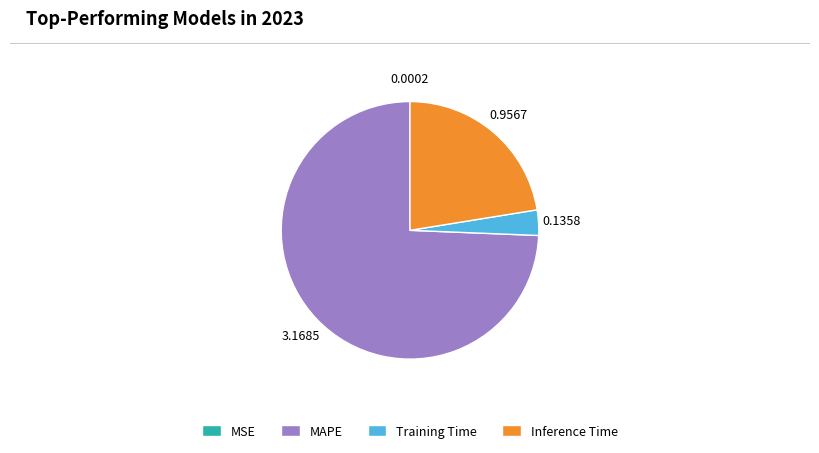

Is there any slice that represents more than half of the pie?

Yes